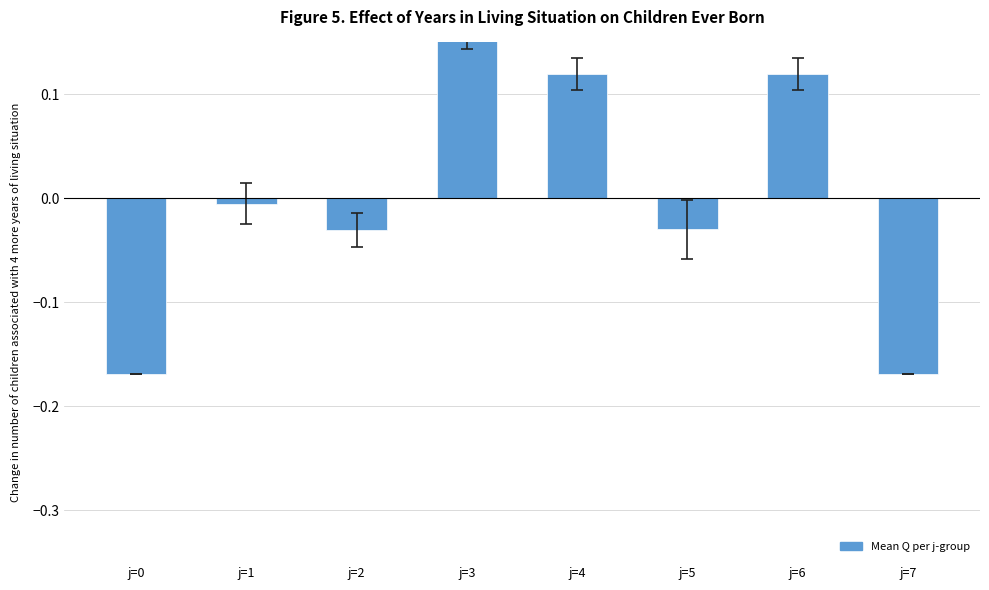

What is the difference between the second highest and second lowest values?

0.3